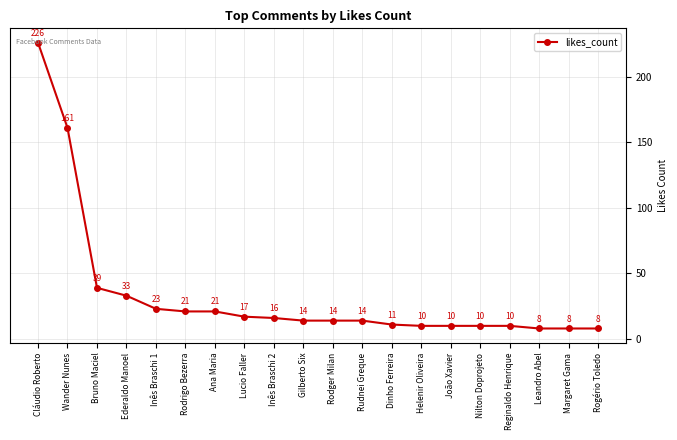

The value at Inês Braschi 1 is 15. True or false?

False